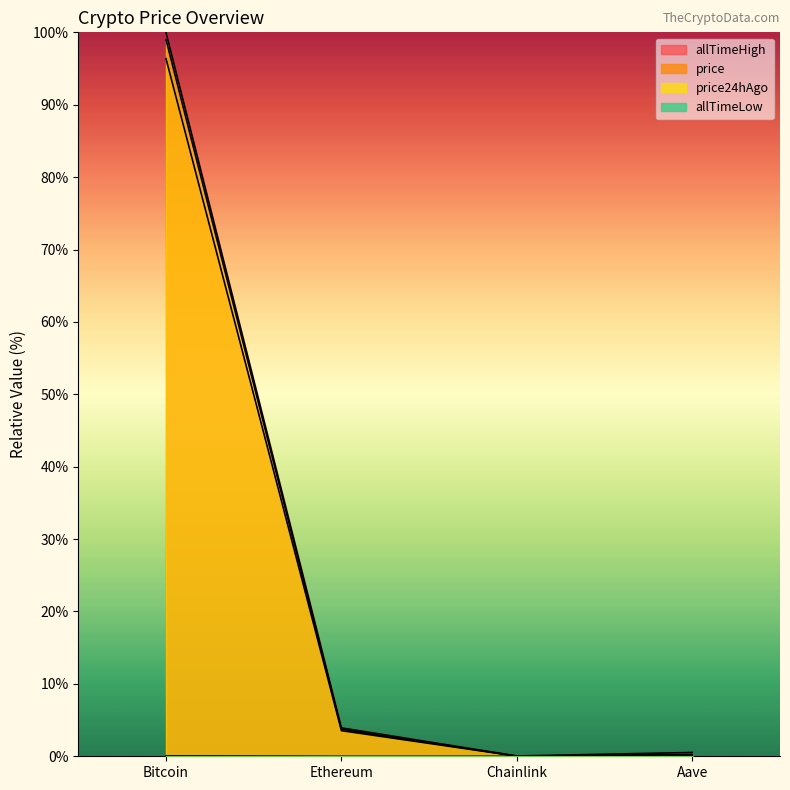

List the series in order of their peak value, lowest first.

allTimeLow, price, price24hAgo, allTimeHigh